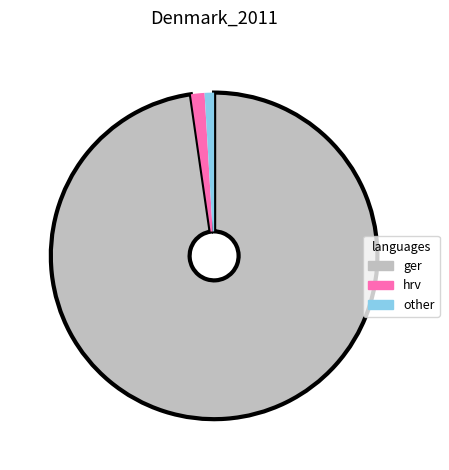

How many slices are in this pie chart?

3